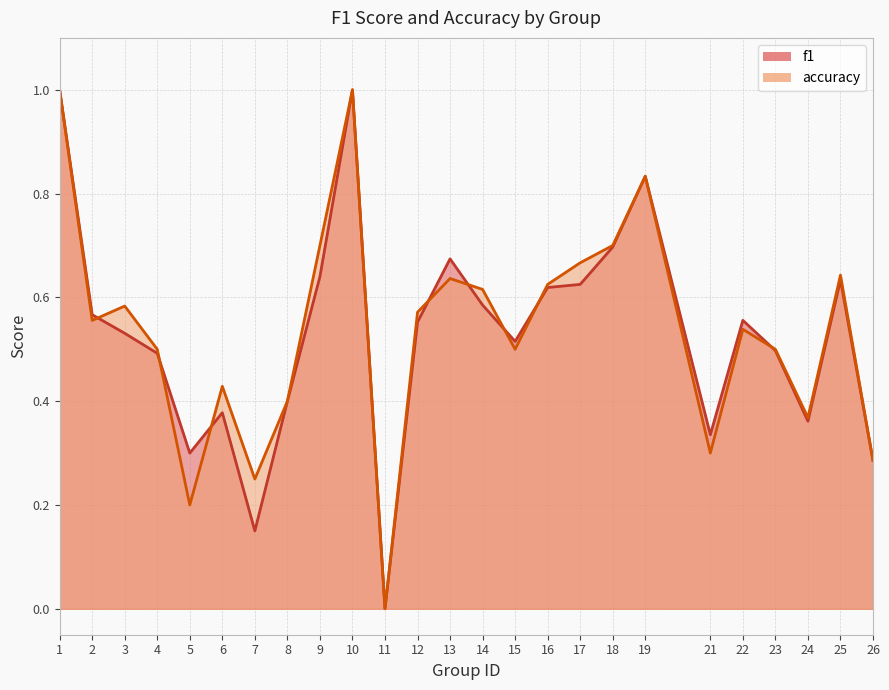

What is the difference between the maximum and second lowest values in the accuracy series?

0.8